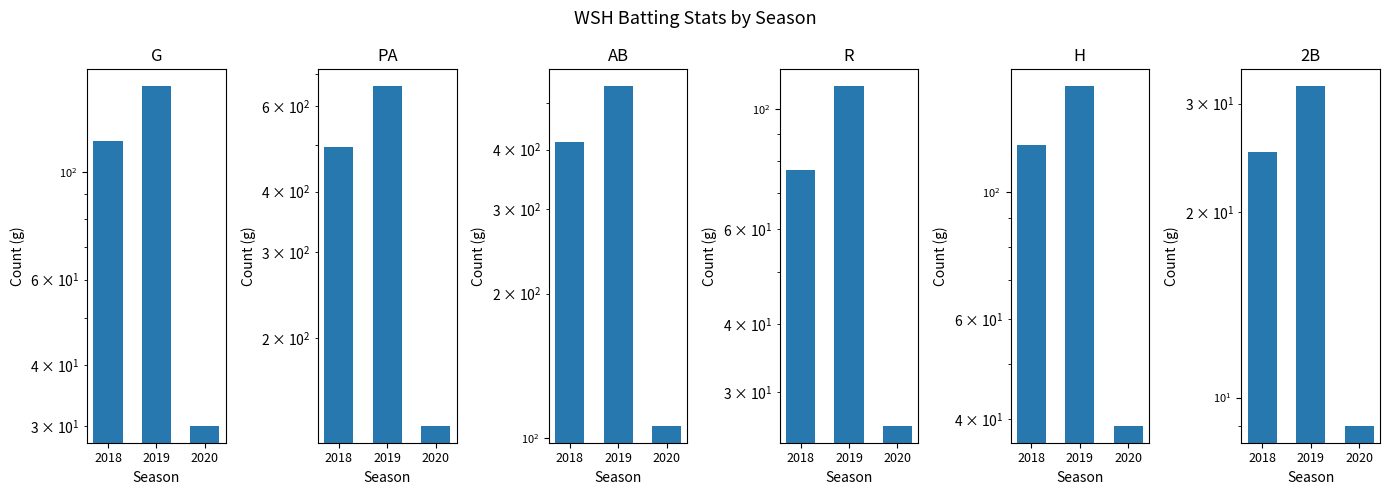

At which category does the chart reach its minimum across all series?

2020